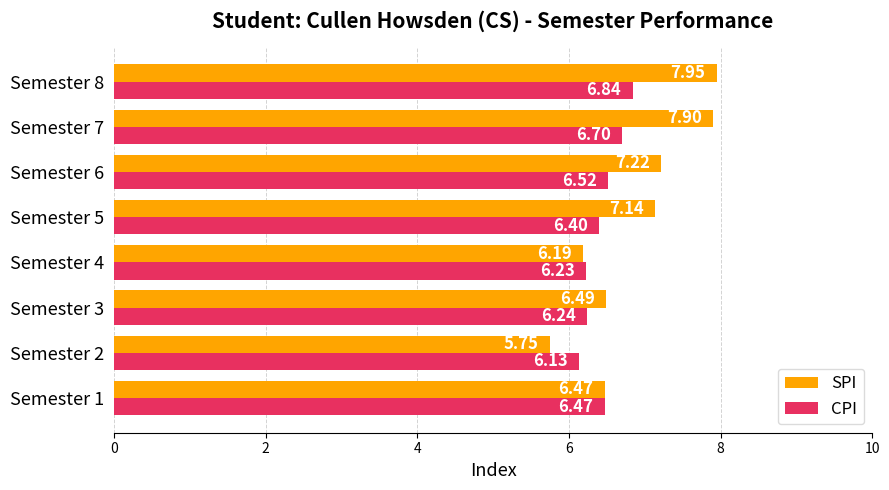

At which label is SPI closest to 6?

Semester 4